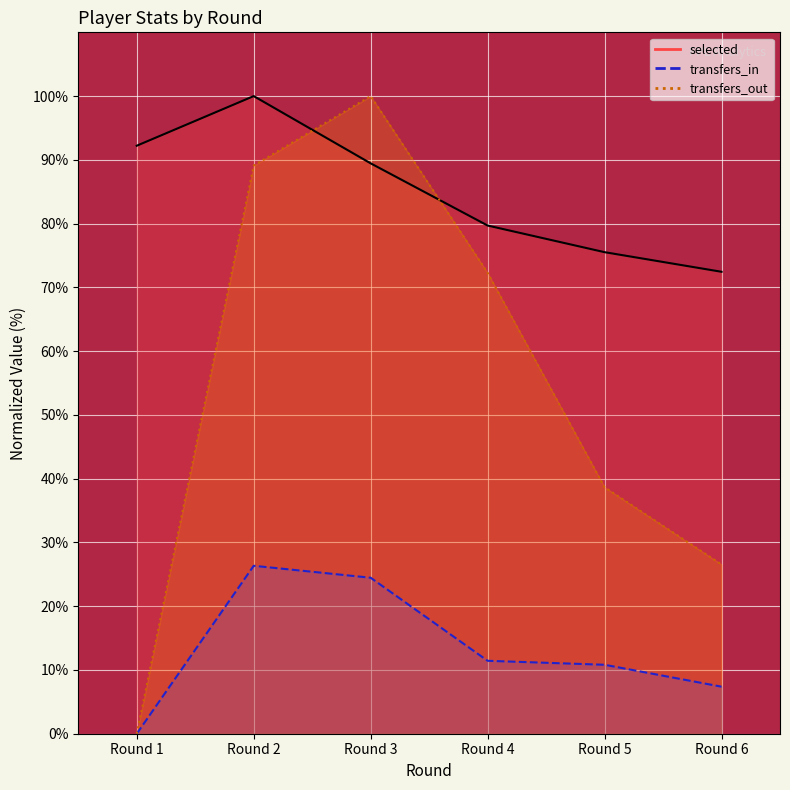

List the series in order of their peak value, highest first.

selected, transfers_out, transfers_in